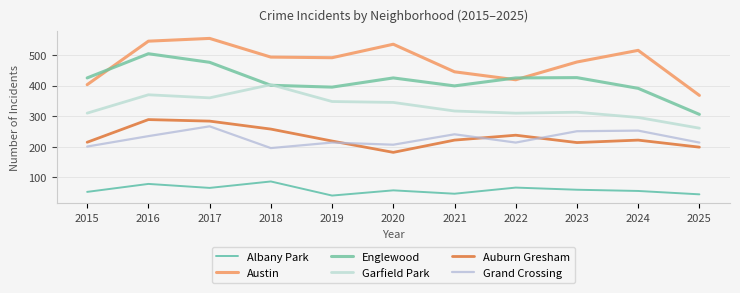

Is this an area chart (filled region under the line)?

No